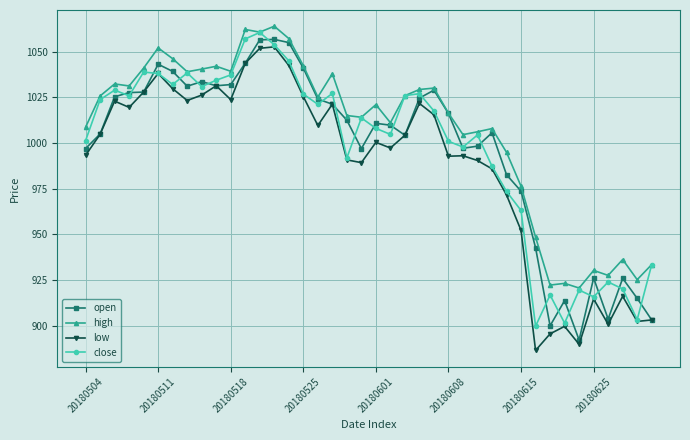

What is the difference between the maximum and minimum values in the open series?

164.6